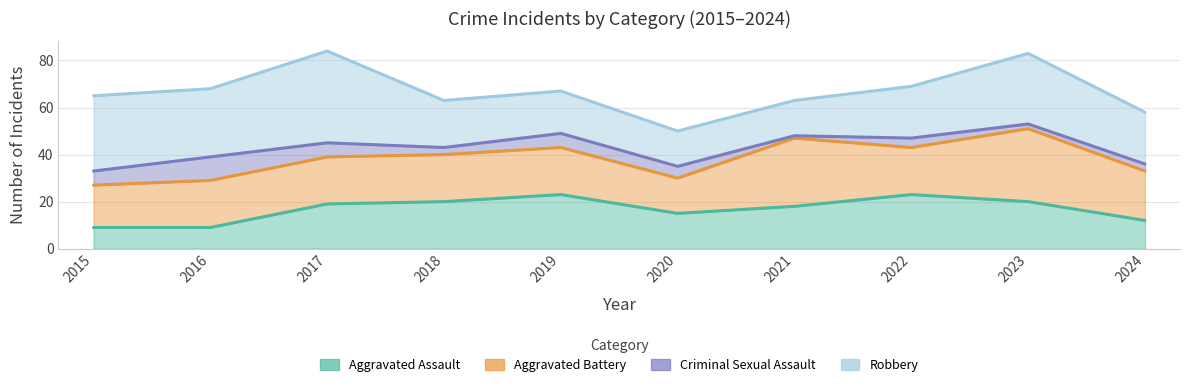

How many distinct data groups are displayed?

4